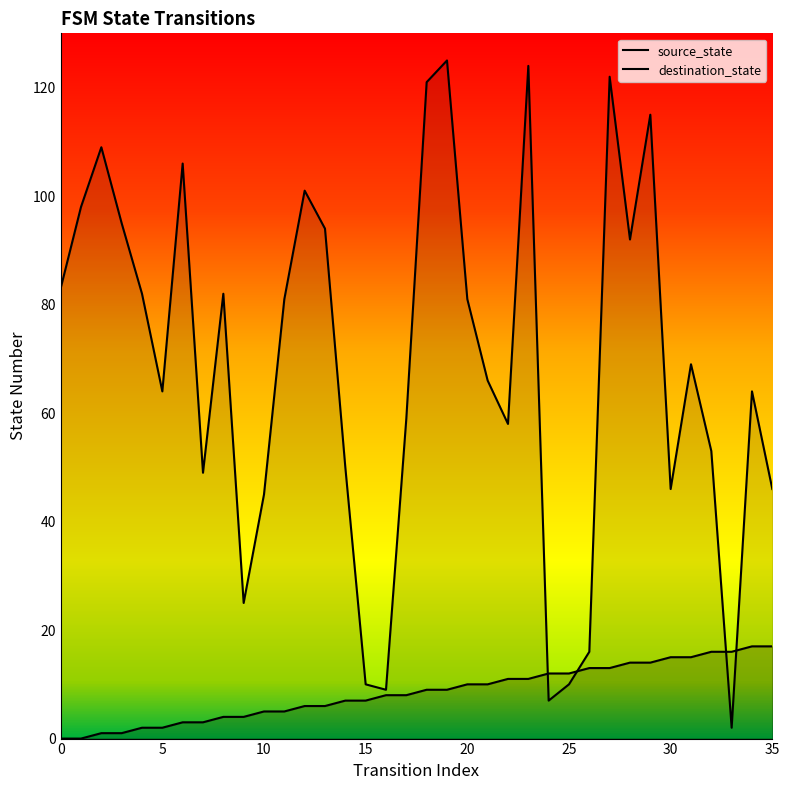

At which label is source_state closest to 8?

16